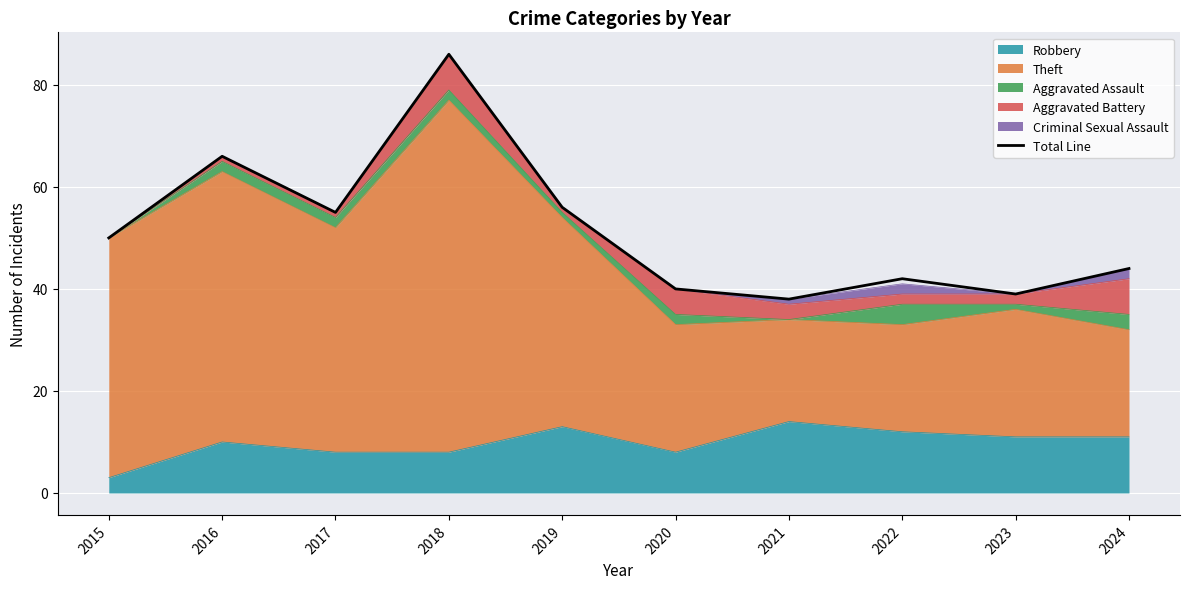

The value at 2023 is 61. True or false?

False